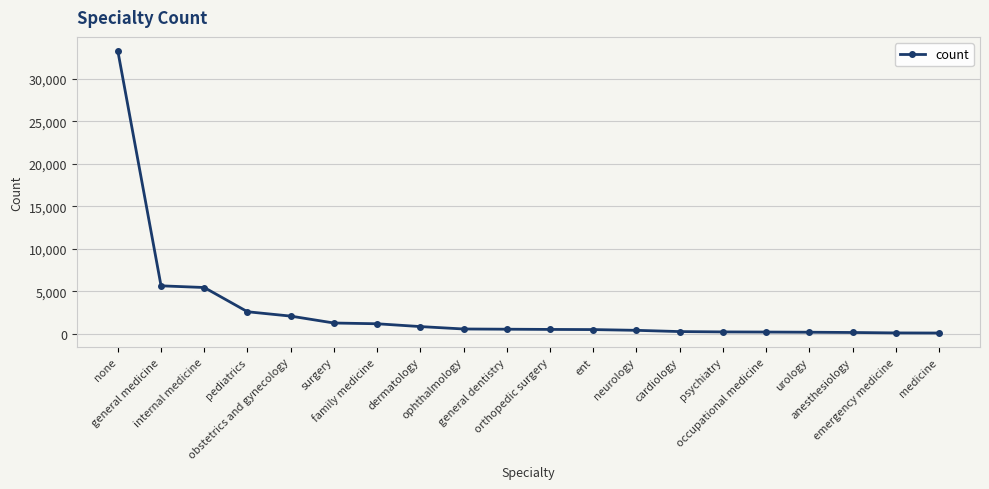

How many series are shown in this chart?

1